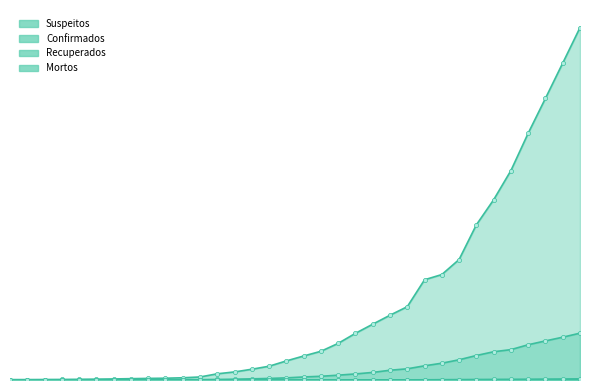

Is the value of Mortos at 63 greater than the value of Suspeitos at 71?

No